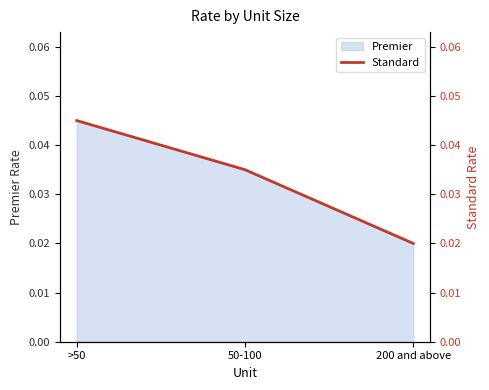

Between >50 and 200 and above, which is larger?

>50